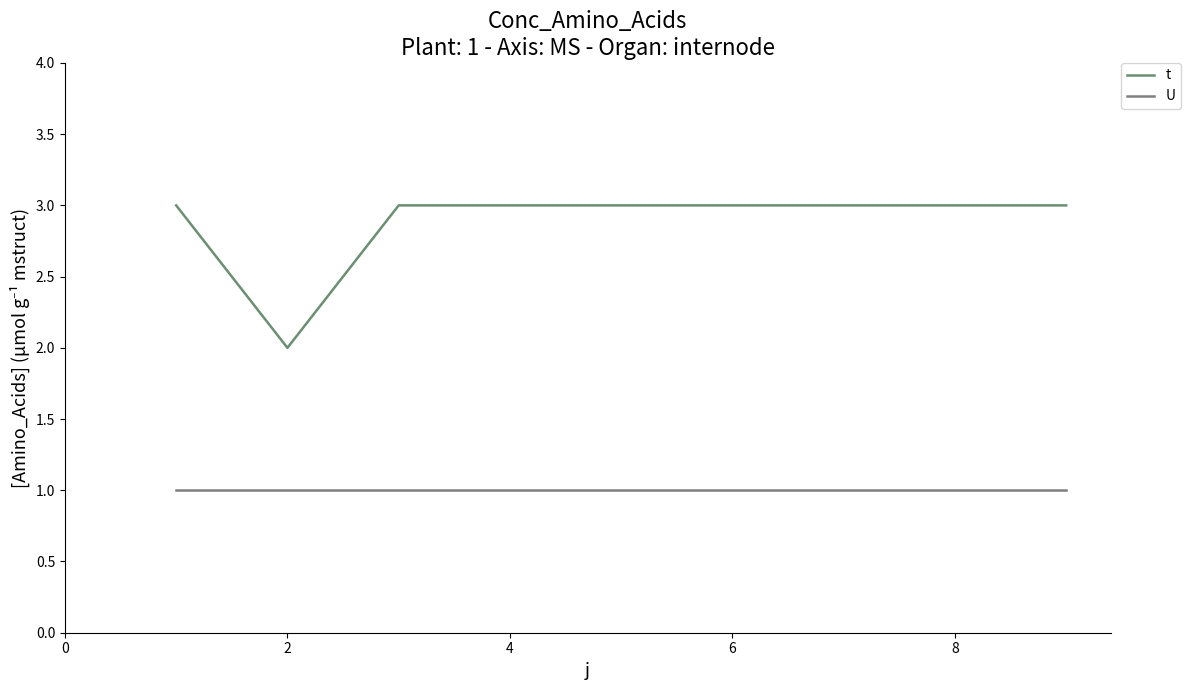

Which series has the widest spread of values?

t